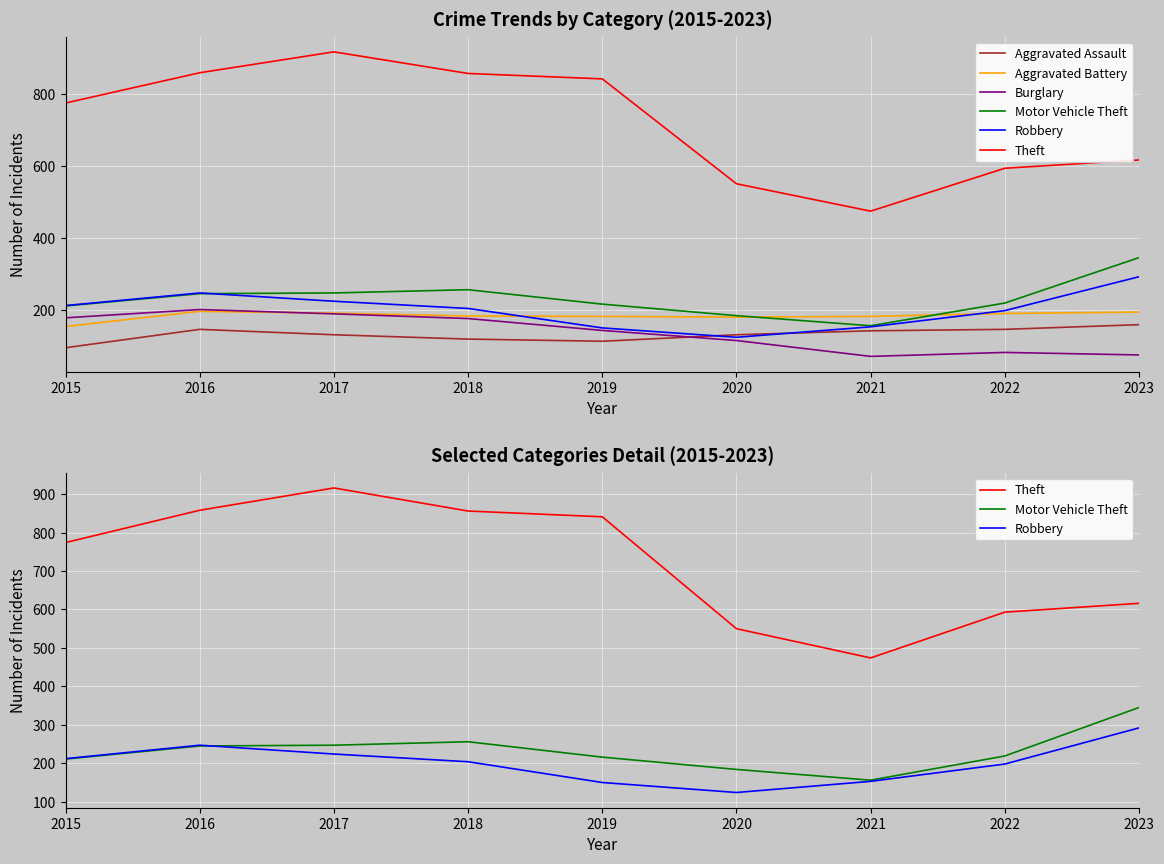

What is the difference between the Burglary values at 2020 and 2016?

86